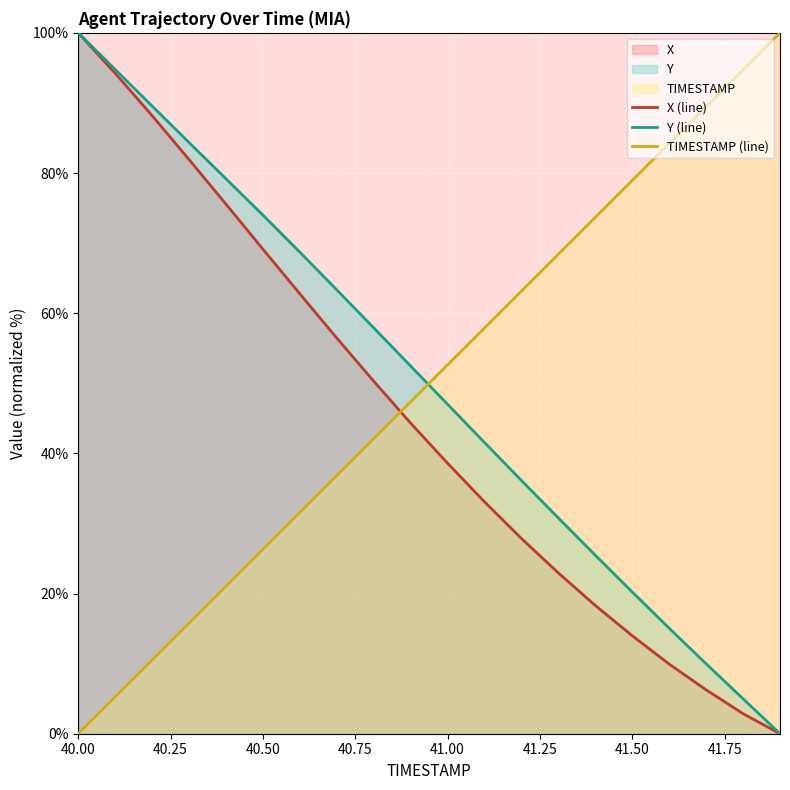

True or false: X (line) has more than 1 interior local peaks.

False